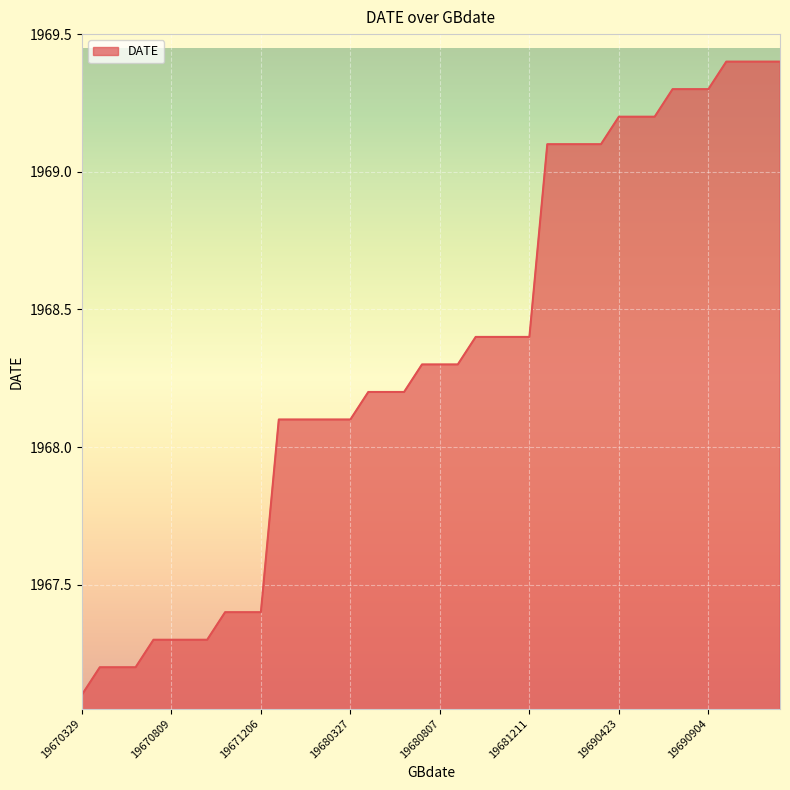

Reading left to right, list all the values displayed in this chart.

1967.1	1967.2	1967.2	1967.2	1967.3	1967.3	1967.3	1967.3	1967.4	1967.4	1967.4	1968.1	1968.1	1968.1	1968.1	1968.1	1968.2	1968.2	1968.2	1968.3	1968.3	1968.3	1968.4	1968.4	1968.4	1968.4	1969.1	1969.1	1969.1	1969.1	1969.2	1969.2	1969.2	1969.3	1969.3	1969.3	1969.4	1969.4	1969.4	1969.4